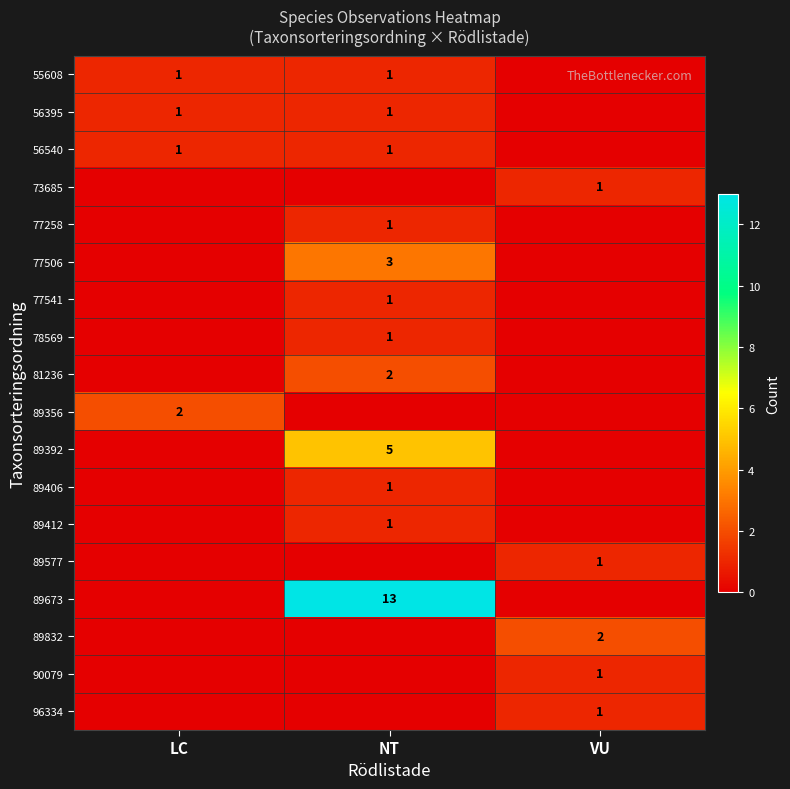

At how many categories does at least one series exceed 5?

1